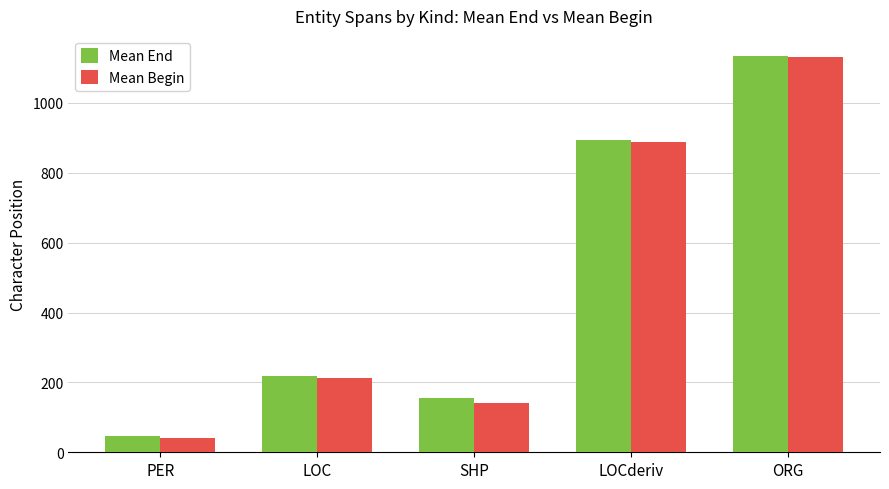

How many bars are there in each group?

2